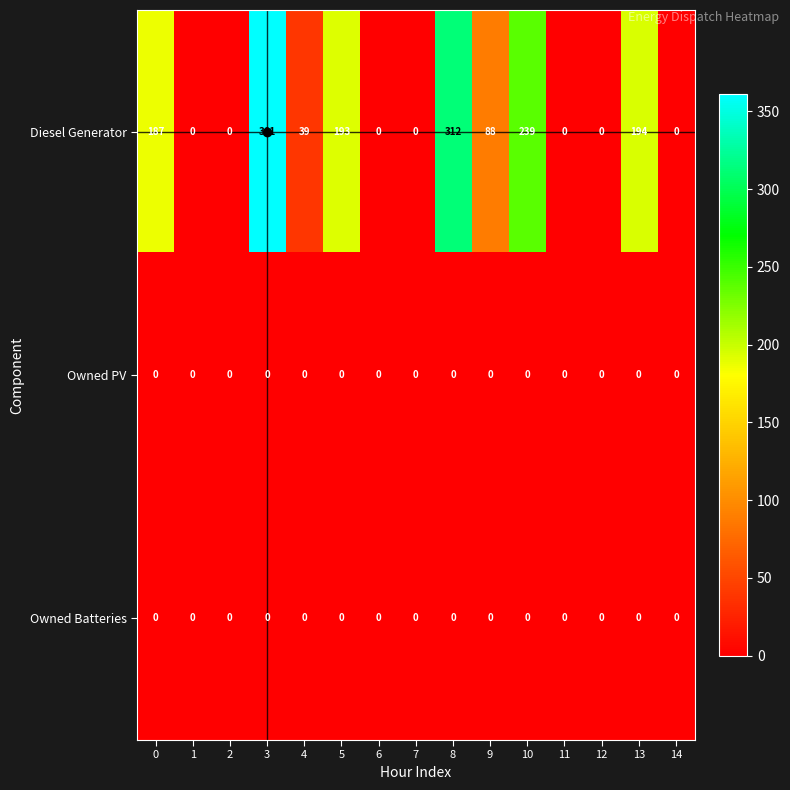

At which category is the sum across all series the highest?

3